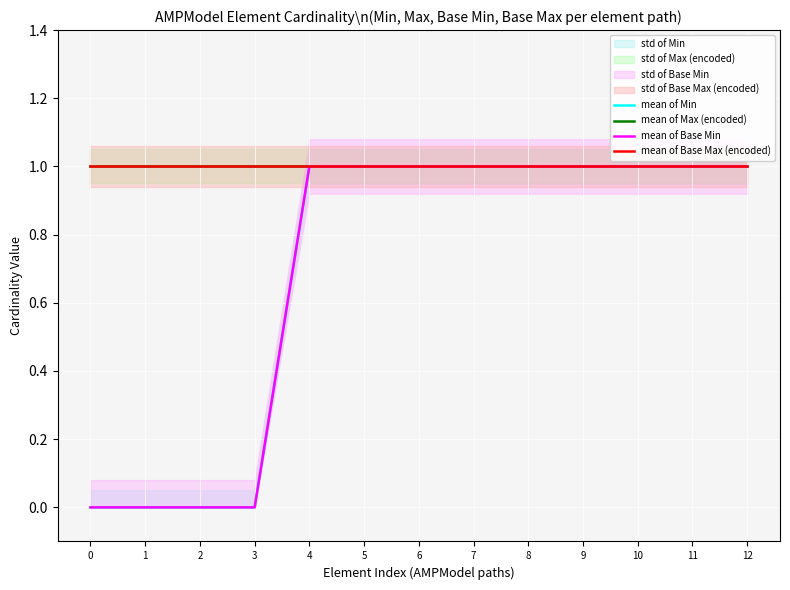

Is it true that mean of Min equals 0 at 2?

False